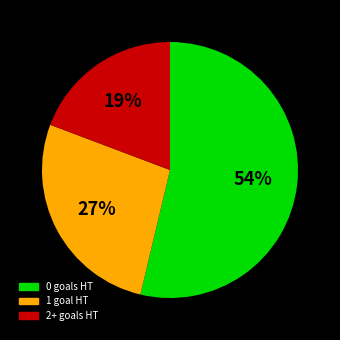

To the nearest percent, what portion does 2+ goals HT represent?

19%